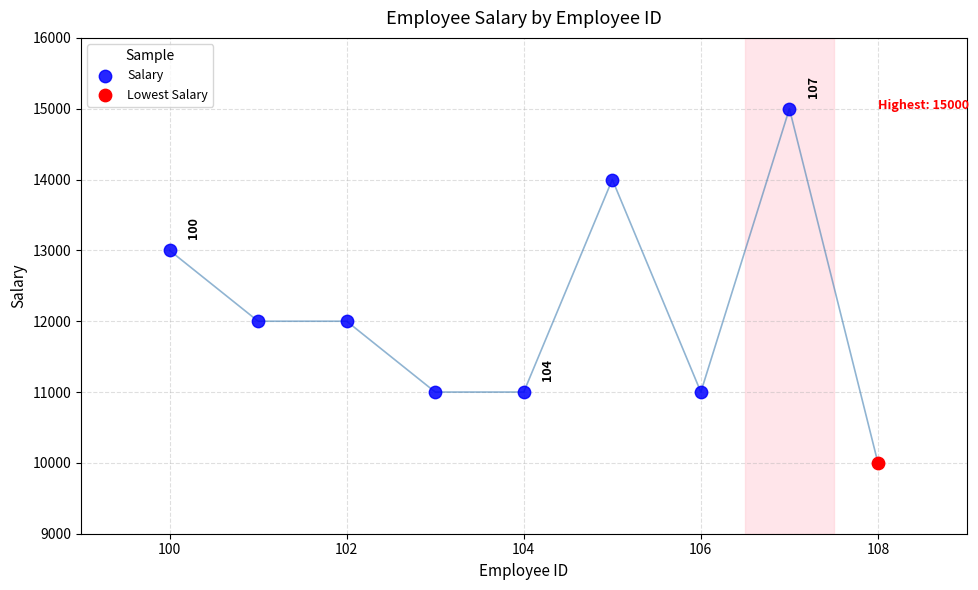

What are all the series names shown in the legend?

Salary, Lowest Salary